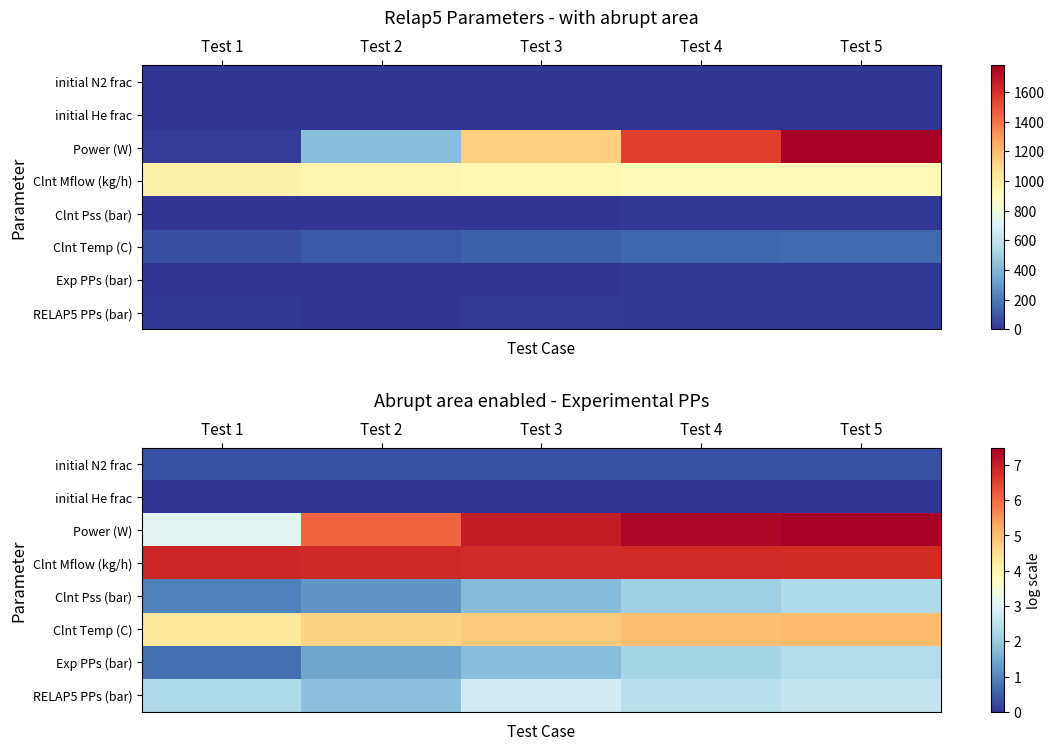

List the series in order of their peak value, lowest first.

initial He frac, initial N2 frac, Clnt Pss (bar), Exp PPs (bar), RELAP5 PPs (bar), Clnt Temp (C), Clnt Mflow (kg/h), Power (W)